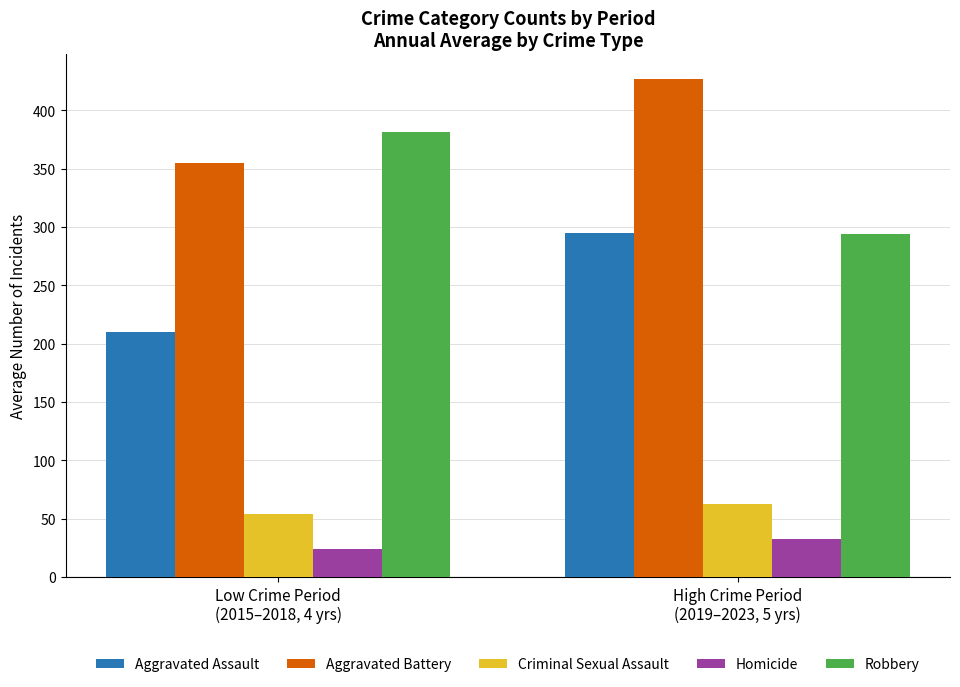

What is the lowest value of the Aggravated Assault series?

210.0